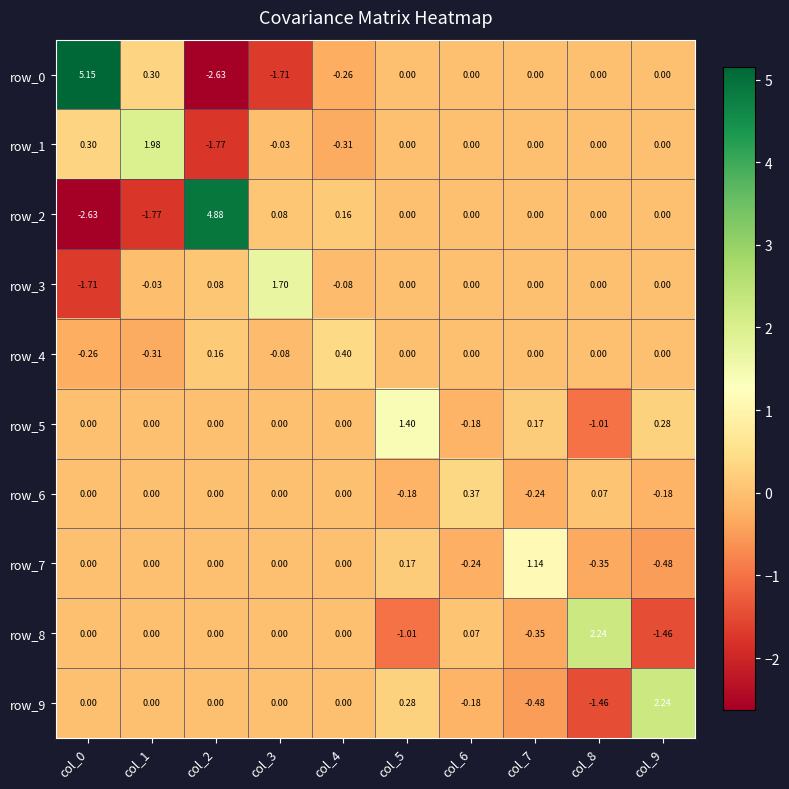

Is the value of row_2 at col_7 greater than the value of row_1 at col_1?

No